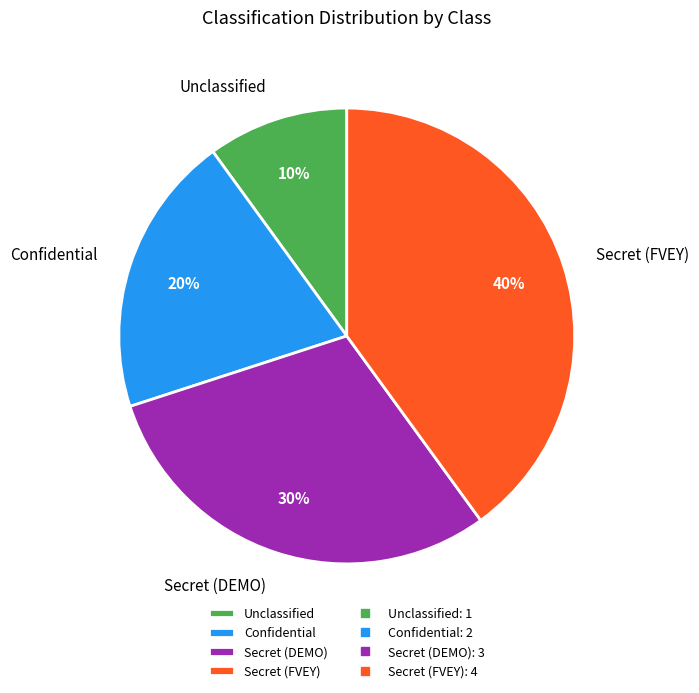

Do Secret (DEMO) and Unclassified together represent more than half of the pie?

No